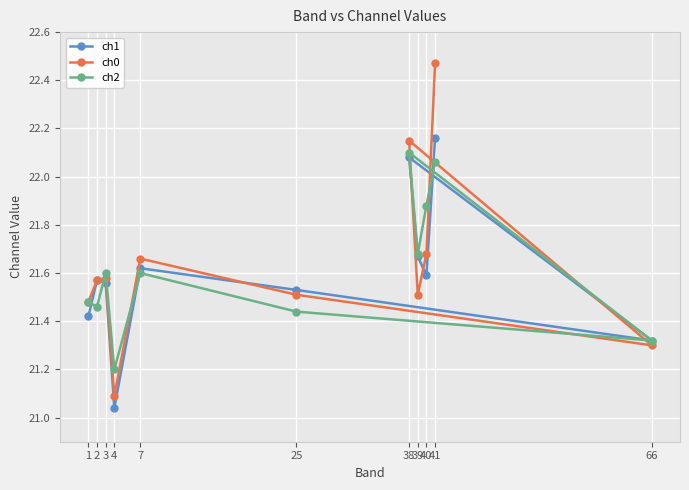

Is this an area chart (filled region under the line)?

No